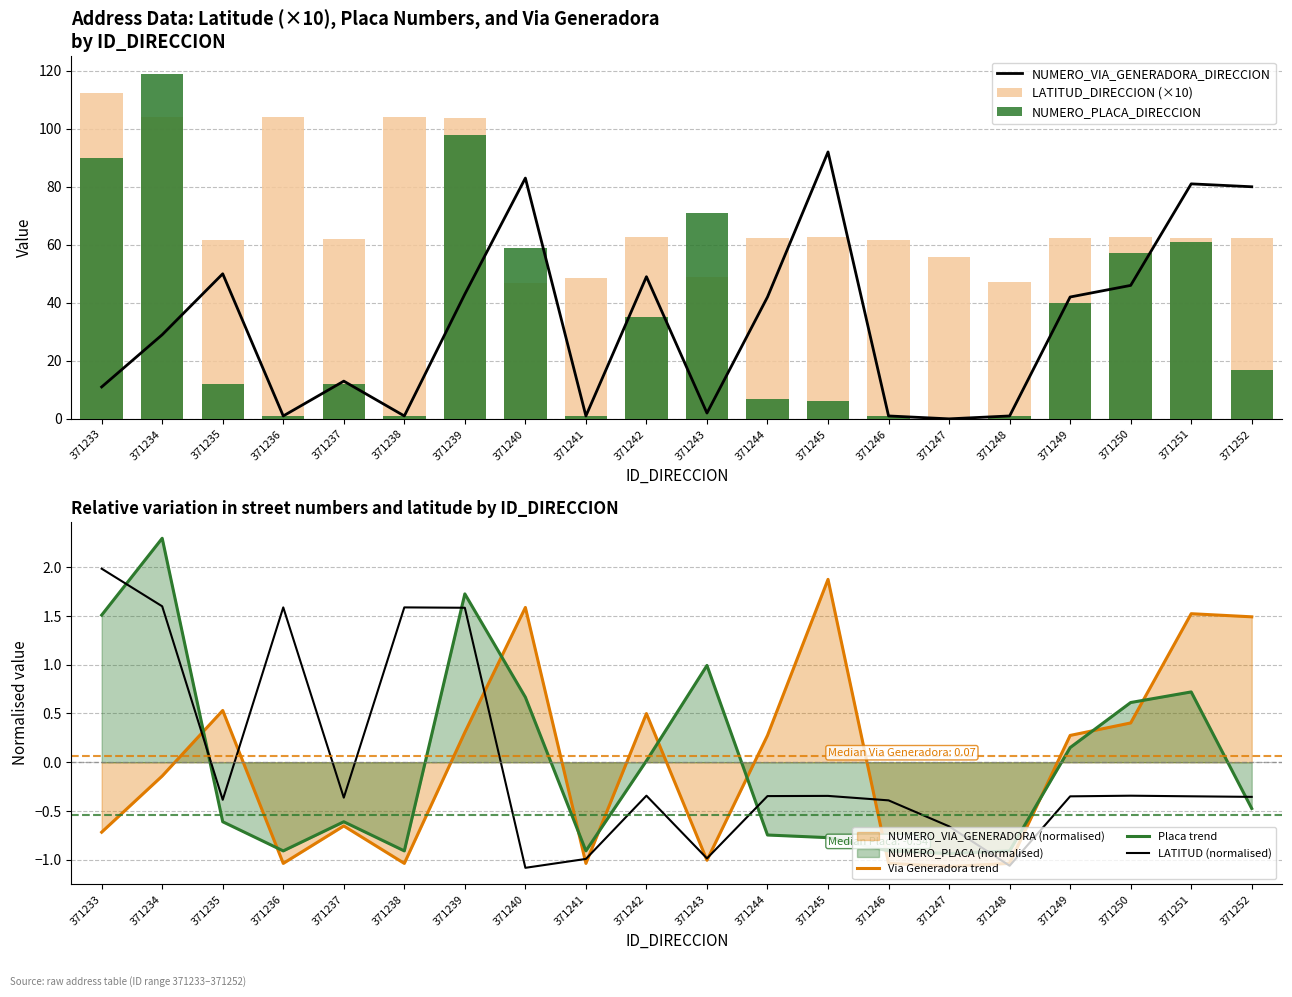

Which series has the widest spread of values?

NUMERO_PLACA_DIRECCION